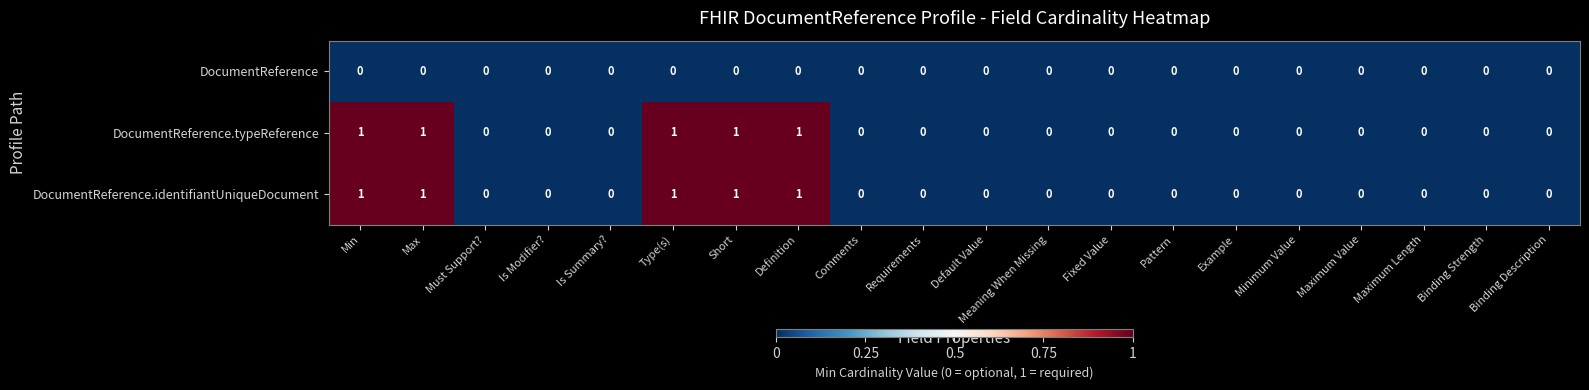

Is the value of DocumentReference at Meaning When Missing greater than the value of DocumentReference.typeReference at Short?

No